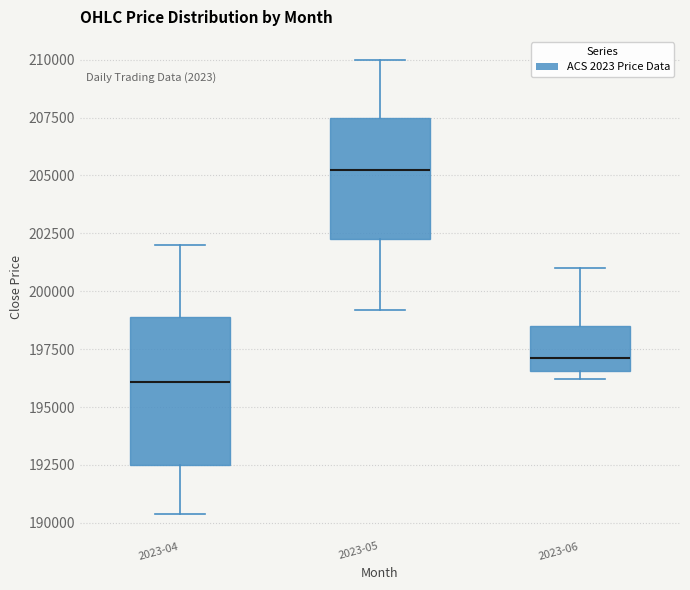

Comparing the boxes themselves (not the whiskers), which one is the tallest?

2023-04